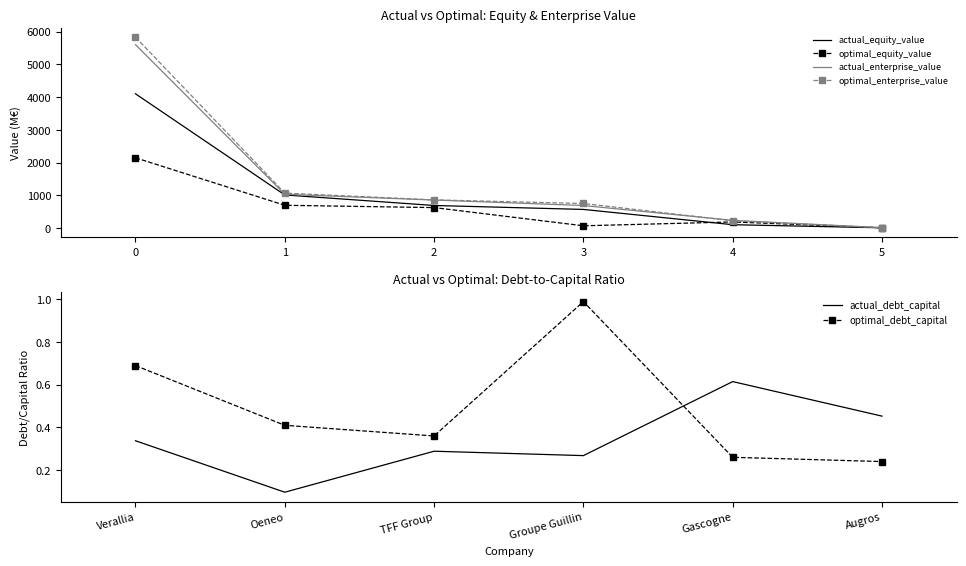

True or false: optimal_enterprise_value and optimal_equity_value intersect in this chart.

False